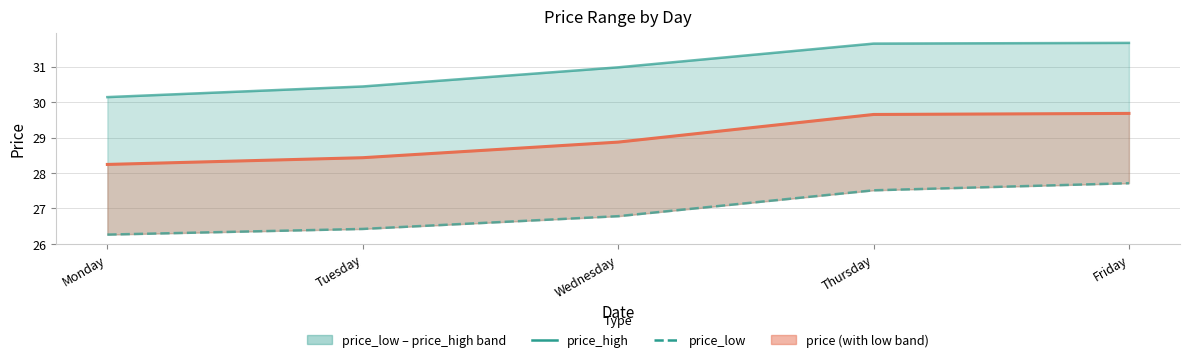

True or false: price_high and price cross at least once.

False